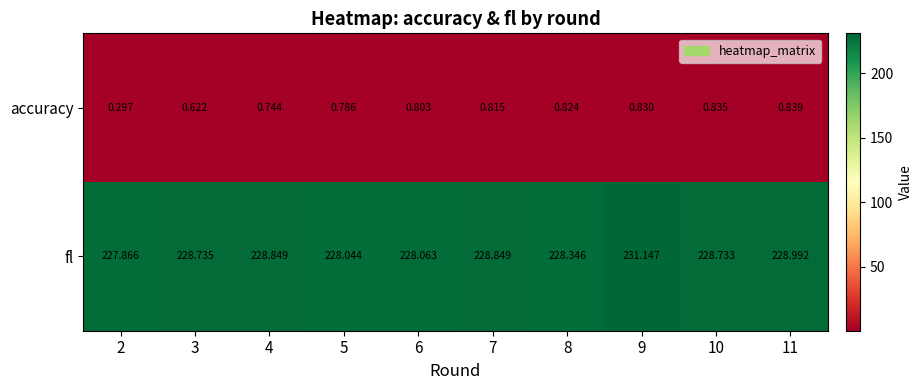

What is the total value across all series at 7?

229.7